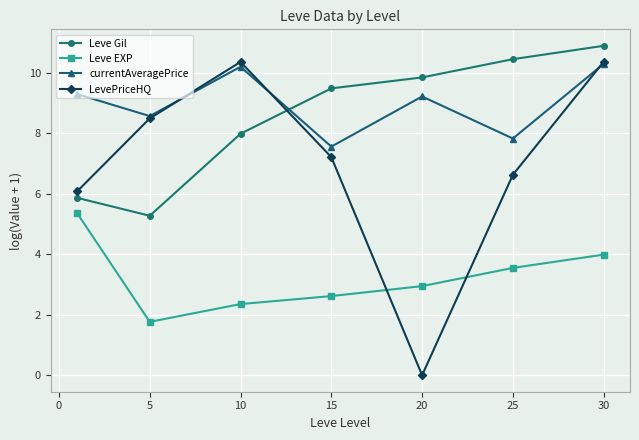

What is the value of the currentAveragePrice point at the 4th from the left?

7.6